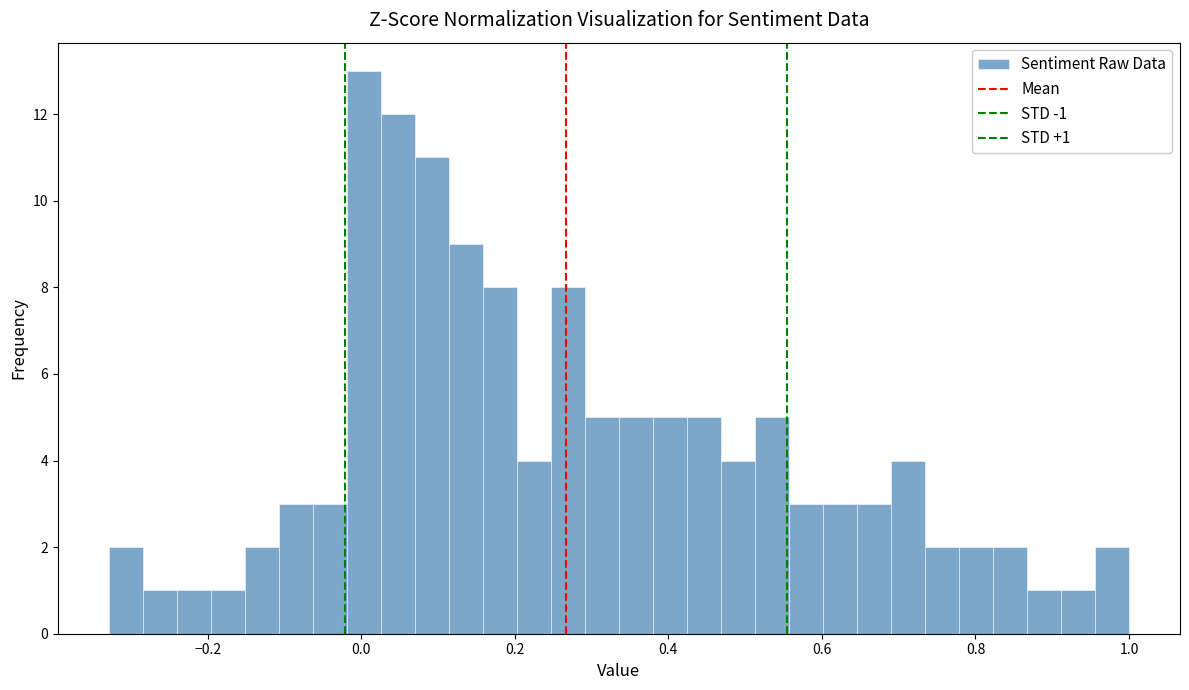

Around what value on the x-axis is the tallest bar? Give the approximate position of its centre, as read against the axis.

0.00